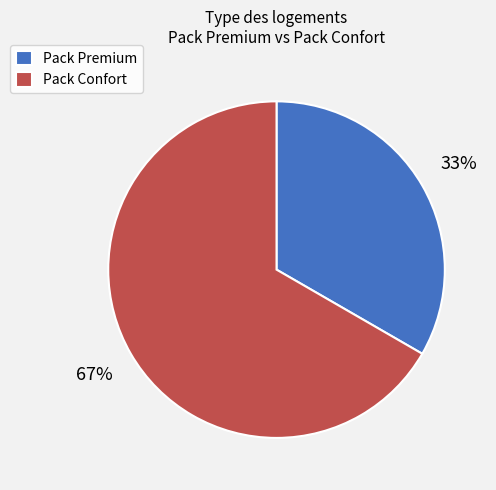

Is it true that Pack Premium is 33% of the pie?

True